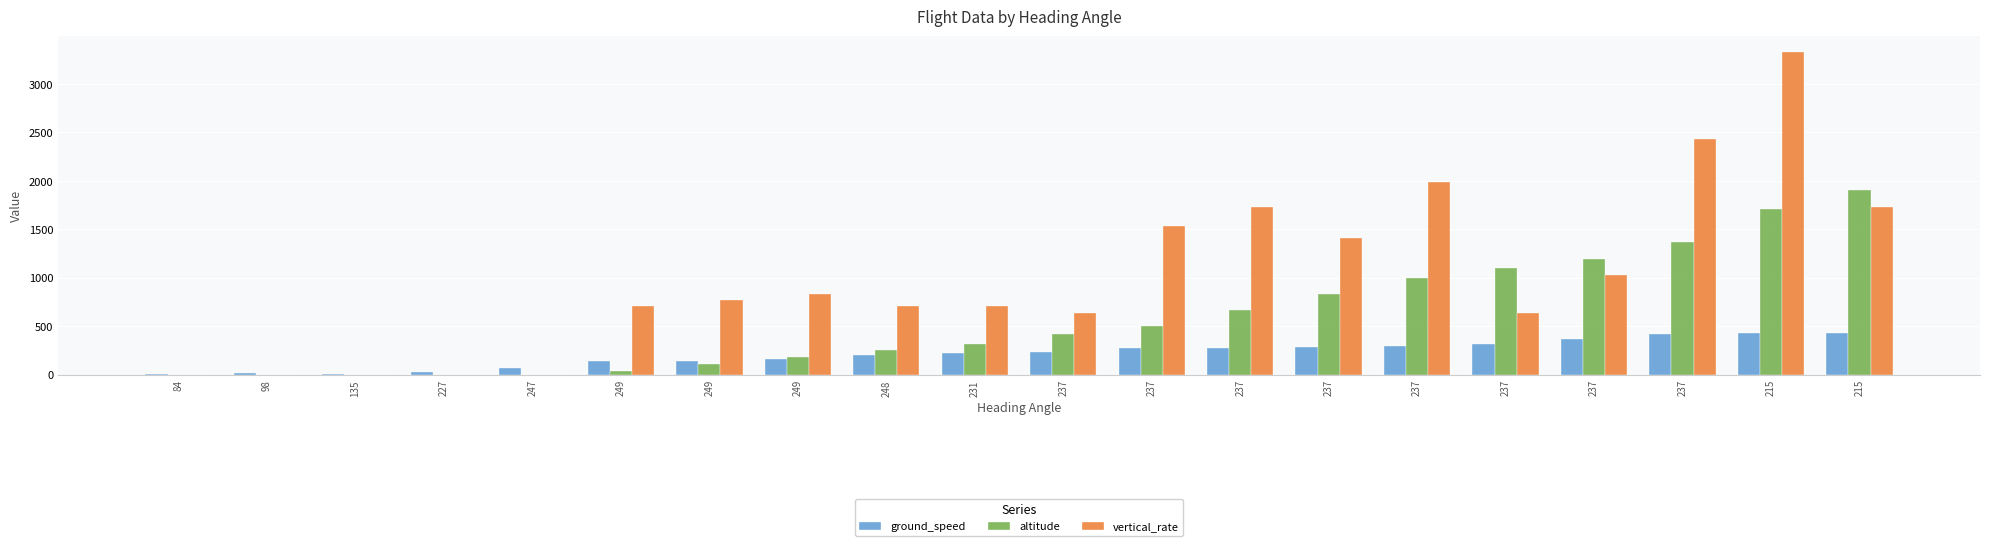

What is the label of the 1st bar from the right?

215